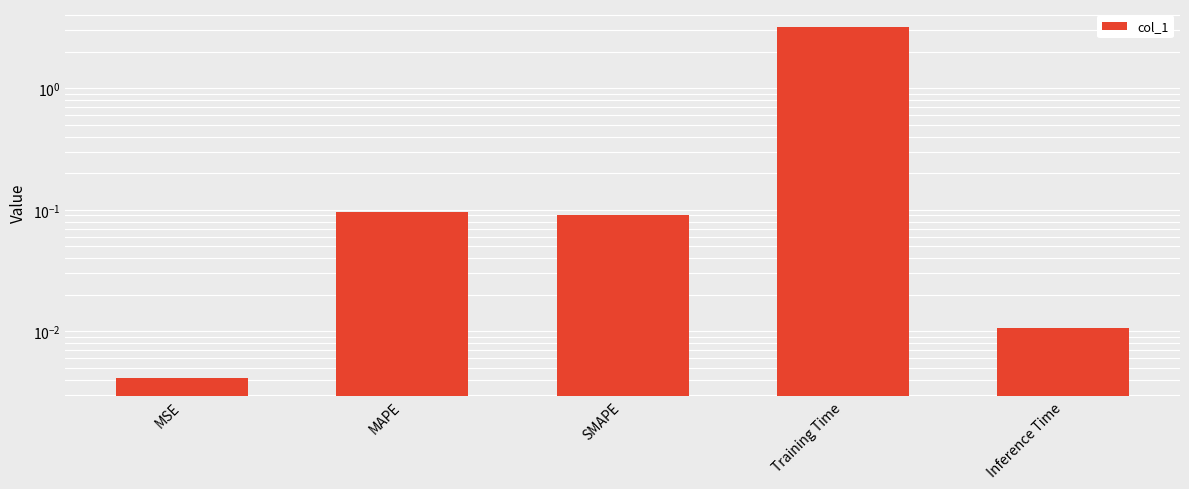

What is the label of the 4th bar from the right?

MAPE